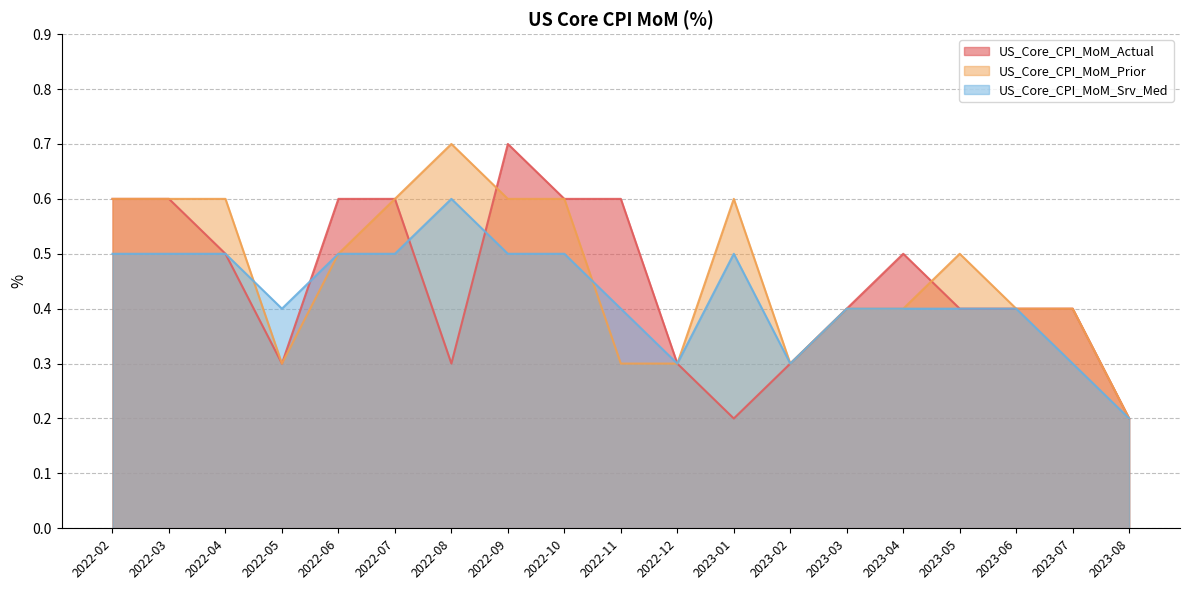

Reading left to right, what are all the values shown in this chart?

US_Core_CPI_MoM_Actual: 2022-02=0.6	2022-03=0.6	2022-04=0.5	2022-05=0.3	2022-06=0.6	2022-07=0.6	2022-08=0.3	2022-09=0.7	2022-10=0.6	2022-11=0.6	2022-12=0.3	2023-01=0.2	2023-02=0.3	2023-03=0.4	2023-04=0.5	2023-05=0.4	2023-06=0.4	2023-07=0.4	2023-08=0.2
US_Core_CPI_MoM_Prior: 2022-02=0.6	2022-03=0.6	2022-04=0.6	2022-05=0.3	2022-06=0.5	2022-07=0.6	2022-08=0.7	2022-09=0.6	2022-10=0.6	2022-11=0.3	2022-12=0.3	2023-01=0.6	2023-02=0.3	2023-03=0.4	2023-04=0.4	2023-05=0.5	2023-06=0.4	2023-07=0.4	2023-08=0.2
US_Core_CPI_MoM_Srv_Med: 2022-02=0.5	2022-03=0.5	2022-04=0.5	2022-05=0.4	2022-06=0.5	2022-07=0.5	2022-08=0.6	2022-09=0.5	2022-10=0.5	2022-11=0.4	2022-12=0.3	2023-01=0.5	2023-02=0.3	2023-03=0.4	2023-04=0.4	2023-05=0.4	2023-06=0.4	2023-07=0.3	2023-08=0.2